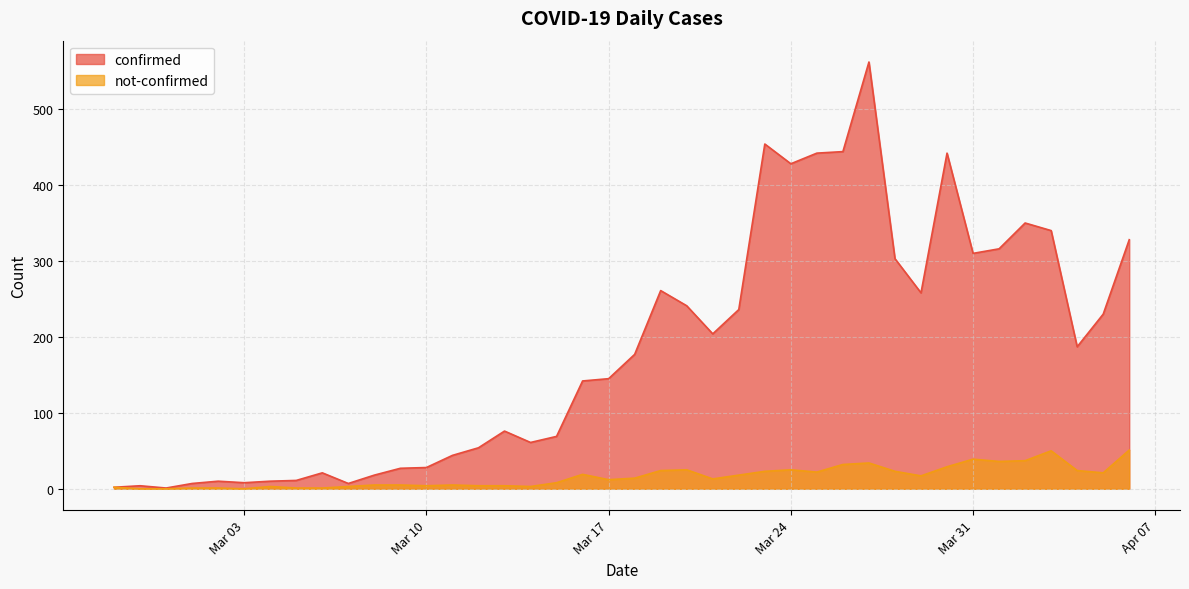

Reading right to left, what are all the values shown in this chart?

confirmed: 328	230	187	340	350	316	310	442	258	303	562	444	442	428	454	236	204	241	261	177	145	142	69	61	76	54	44	28	27	18	7	21	11	10	8	10	7	1	4	2
not-confirmed: 51	21	24	50	37	36	39	29	17	23	34	32	22	25	23	18	13	25	24	14	12	19	8	3	4	4	5	4	5	5	3	1	1	3	0	1	1	0	0	2